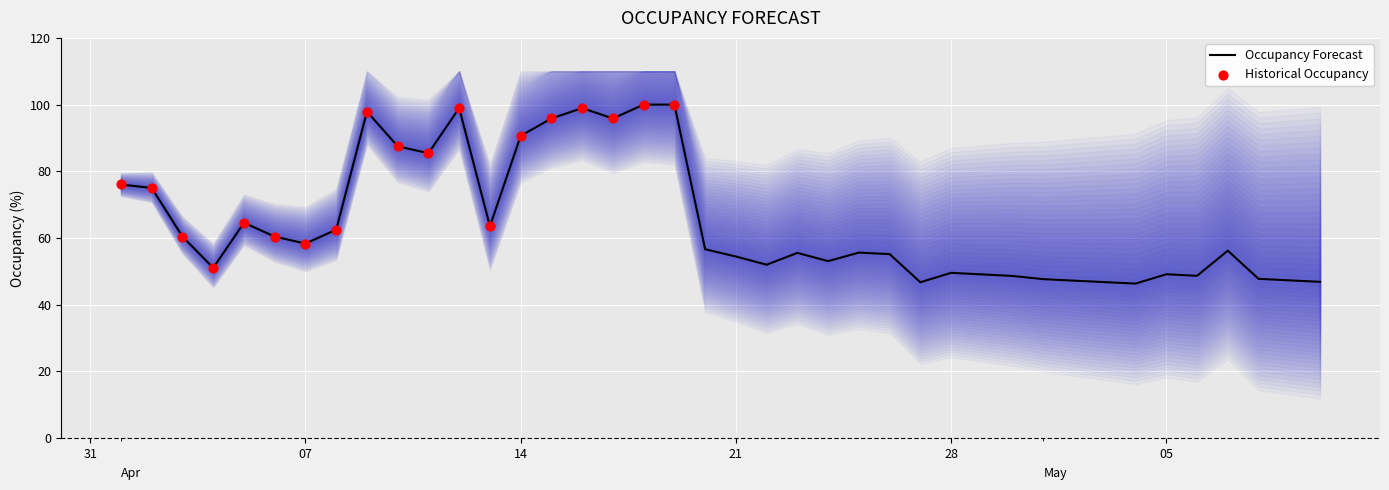

What is the change in value from 2025-04-21 to 2025-05-09?

-7.2